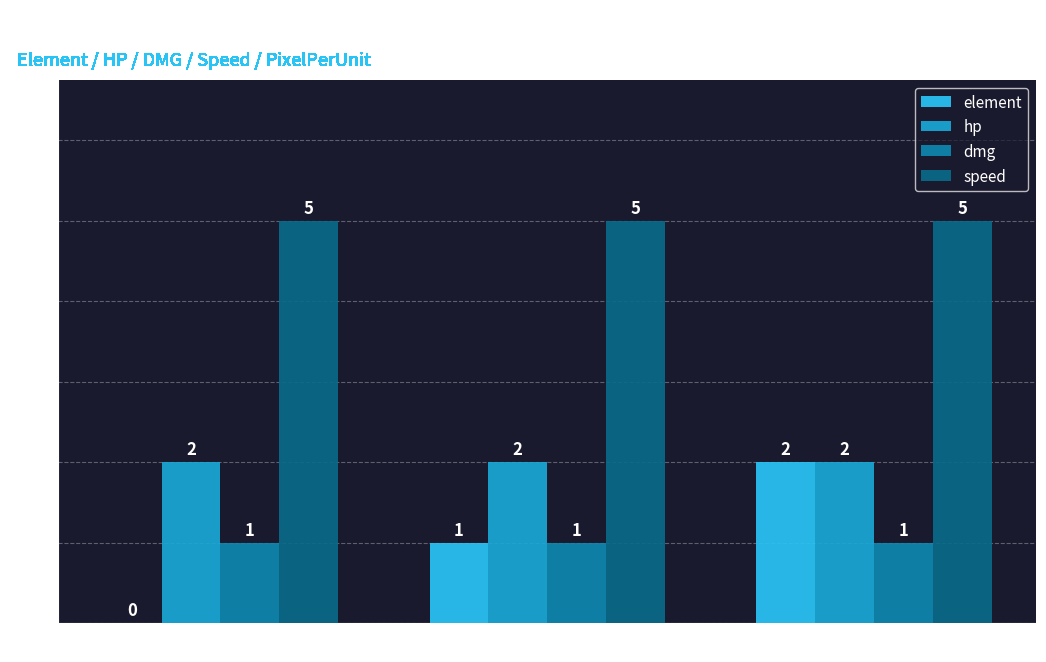

What are all the series names shown in the legend?

element, hp, dmg, speed